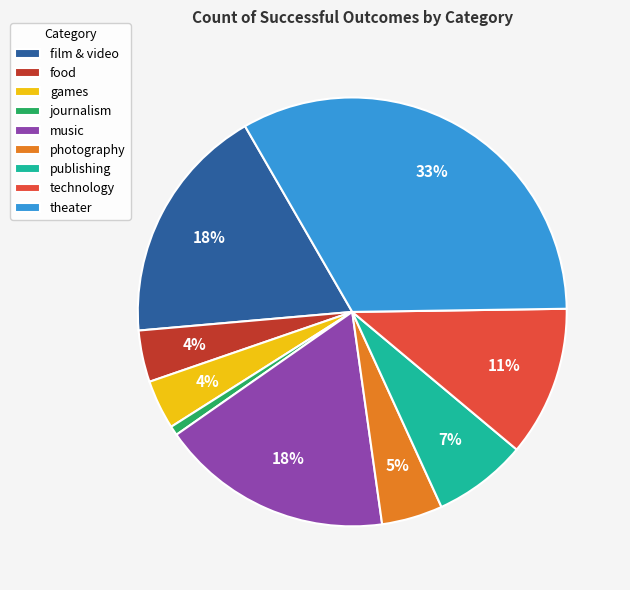

Does food account for over 50% of the chart?

No